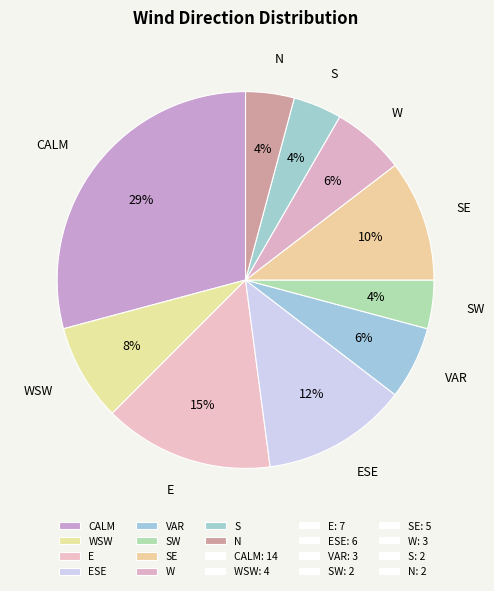

The S slice represents 16% of the pie. True or false?

False